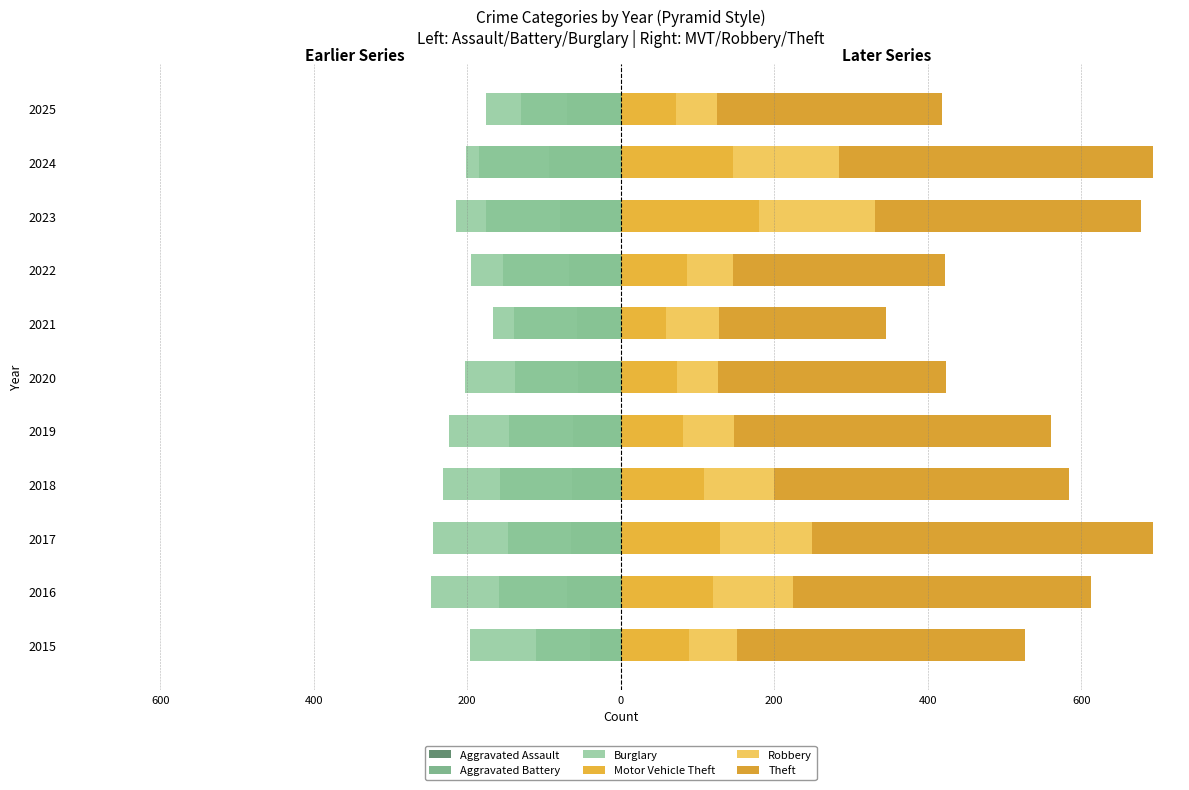

Reading left to right, extract all data points from this chart.

Aggravated Assault: -40	-70	-65	-63	-62	-56	-57	-68	-79	-93	-70
Aggravated Battery: -111	-159	-147	-157	-145	-138	-139	-154	-176	-185	-130
Burglary: -196	-247	-245	-232	-224	-203	-167	-195	-215	-202	-176
Motor Vehicle Theft: 89	120	129	109	81	73	59	86	180	146	72
Robbery: 63	105	120	91	66	54	69	60	151	138	54
Theft: 375	388	445	384	413	297	217	276	347	409	293